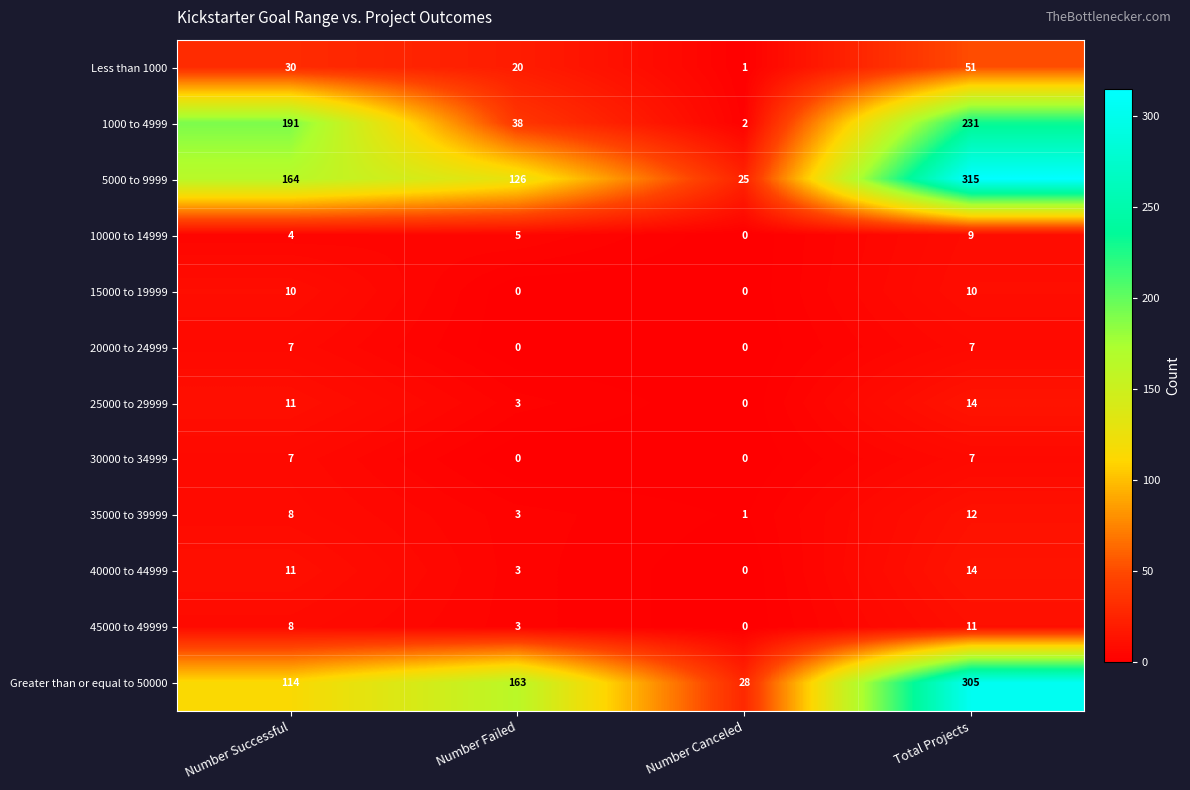

Between Number Successful and Number Failed, which series saw the biggest shift?

1000 to 4999